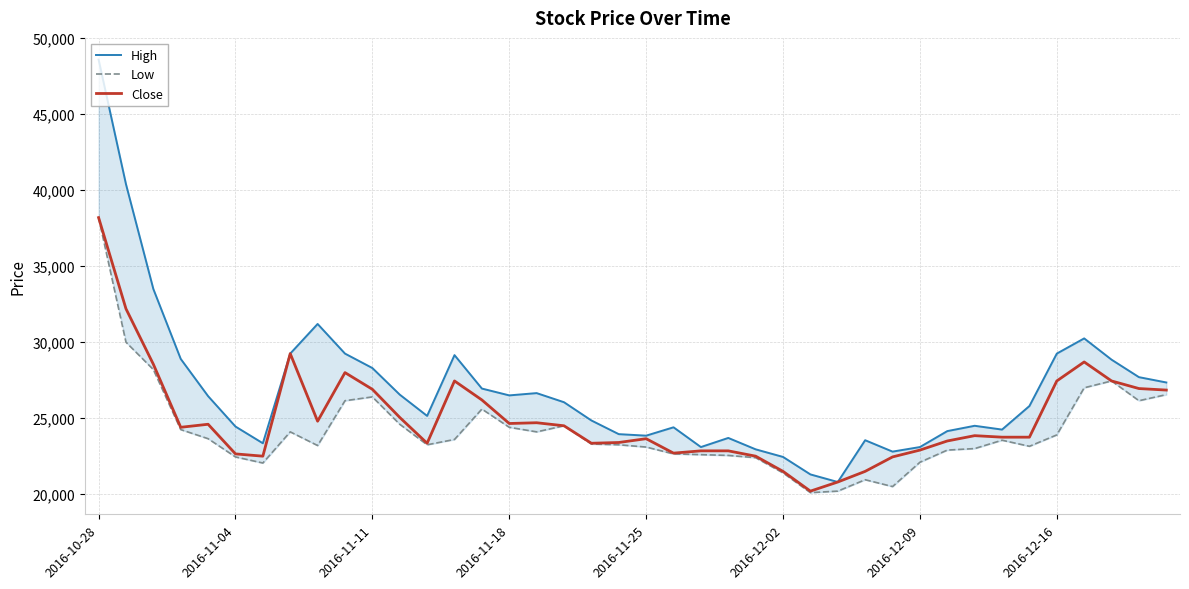

Is this an area chart (filled region under the line)?

No